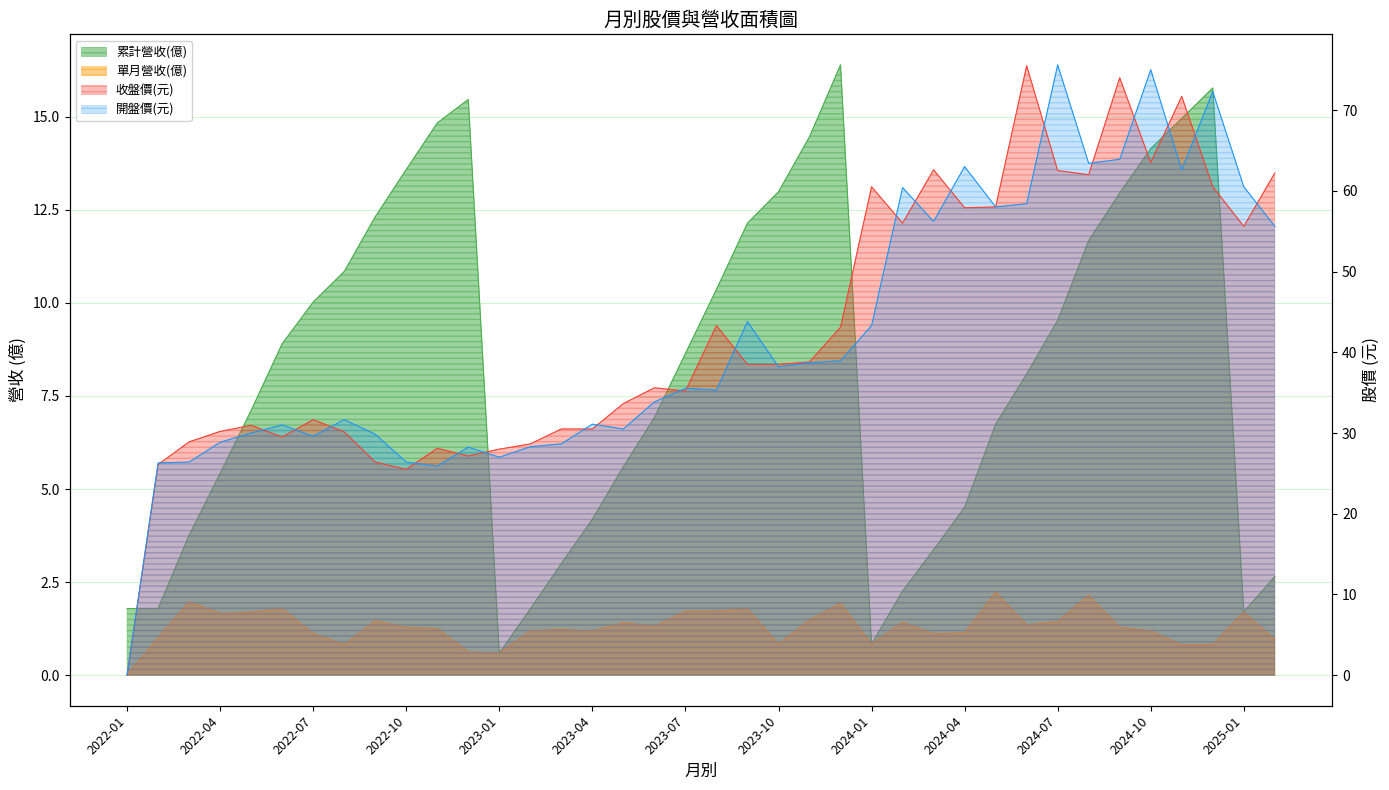

How many distinct data groups are displayed?

4